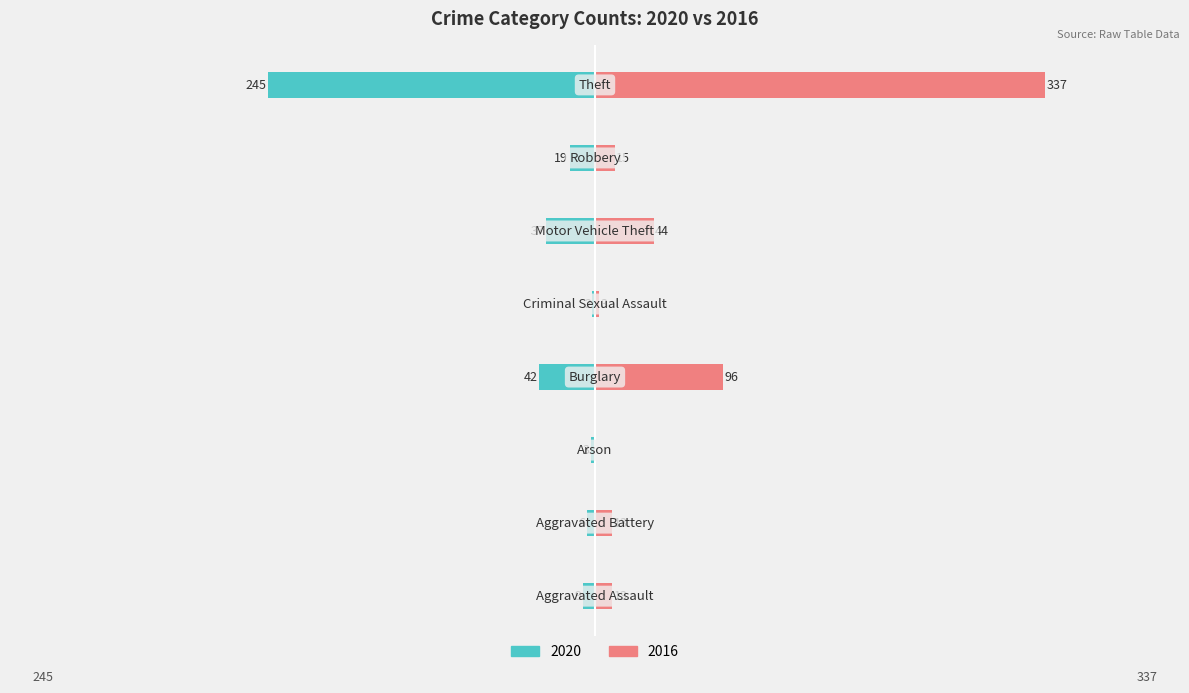

What is the label of the 7th bar from the left?

Robbery